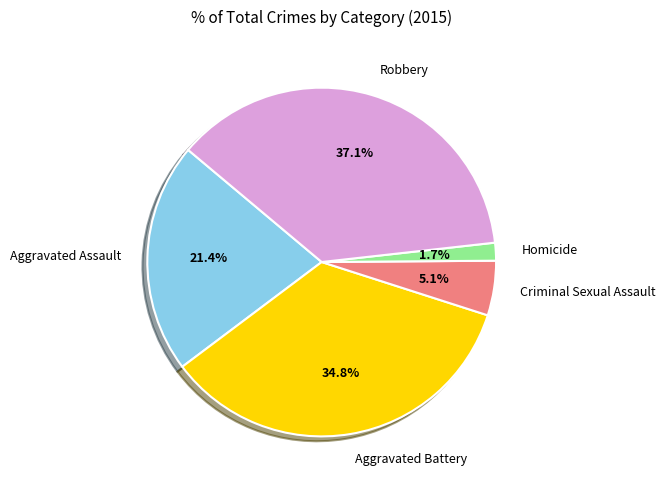

Does any single category account for the majority?

No